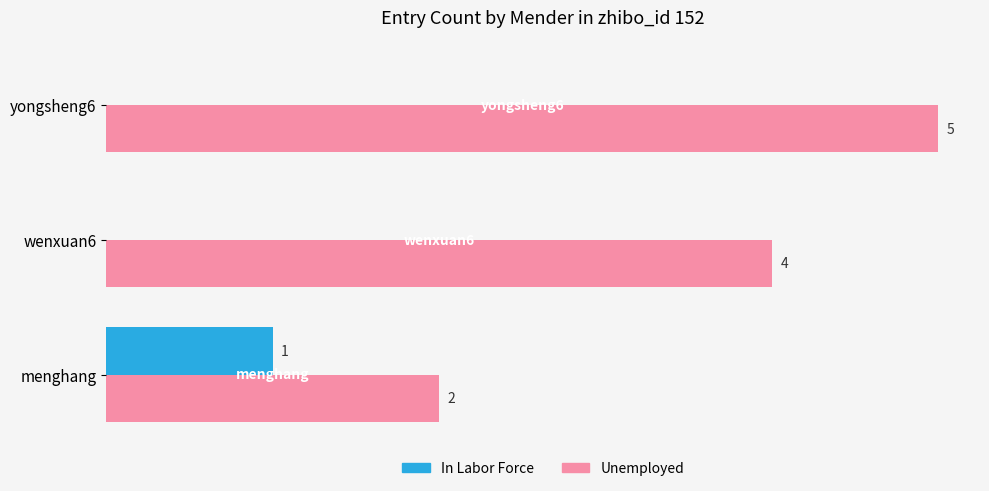

Between menghang and wenxuan6, which series saw the biggest shift?

Unemployed